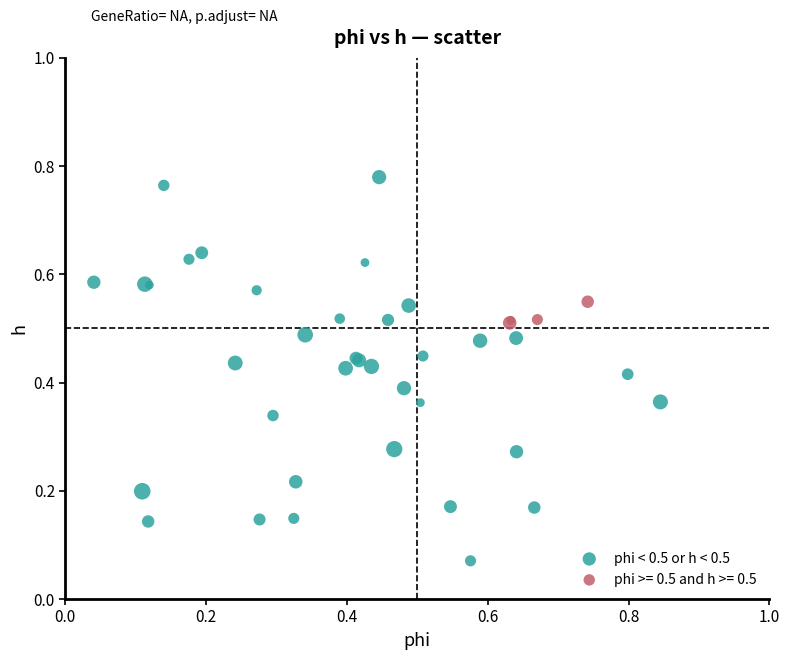

Which series has the widest spread of Y values?

phi < 0.5 or h < 0.5